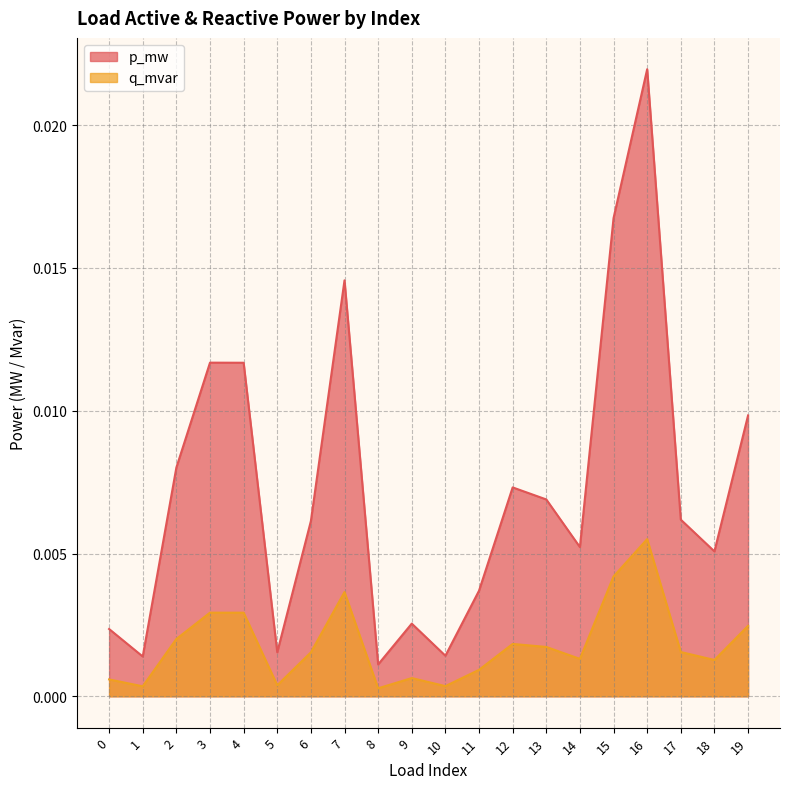

True or false: q_mvar and p_mw intersect in this chart.

False